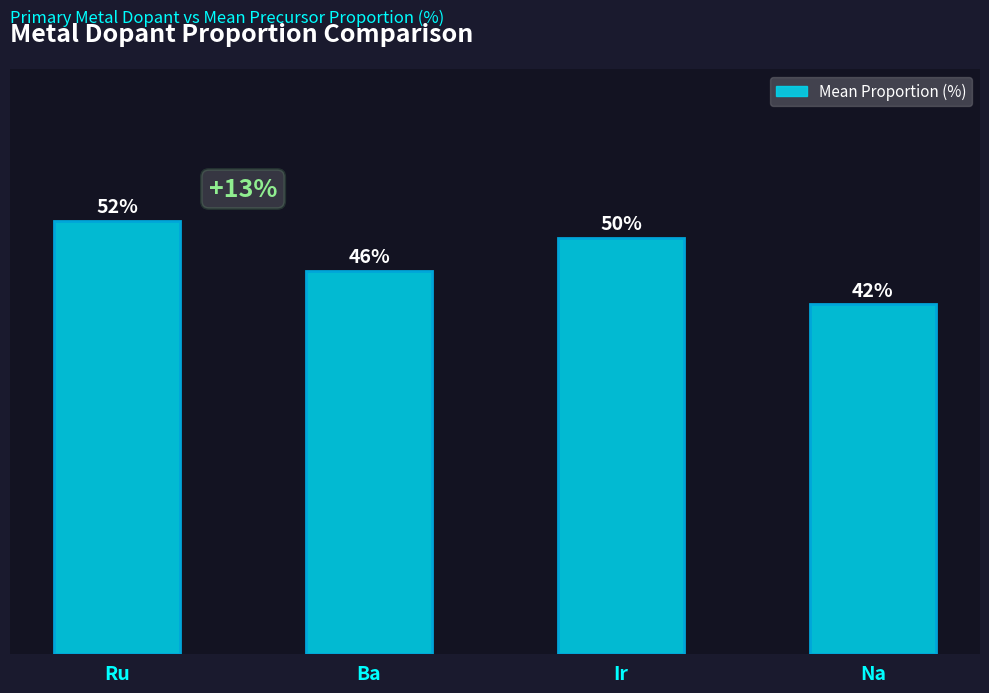

At which label is the value closest to 47?

Ba